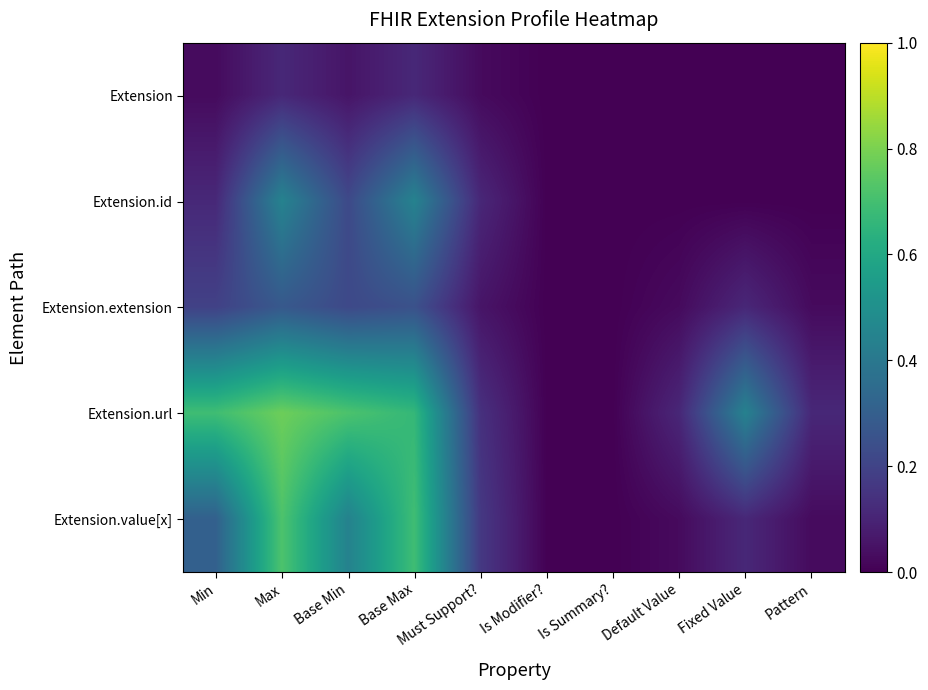

Which series changed the most between Max and Must Support??

Extension.url